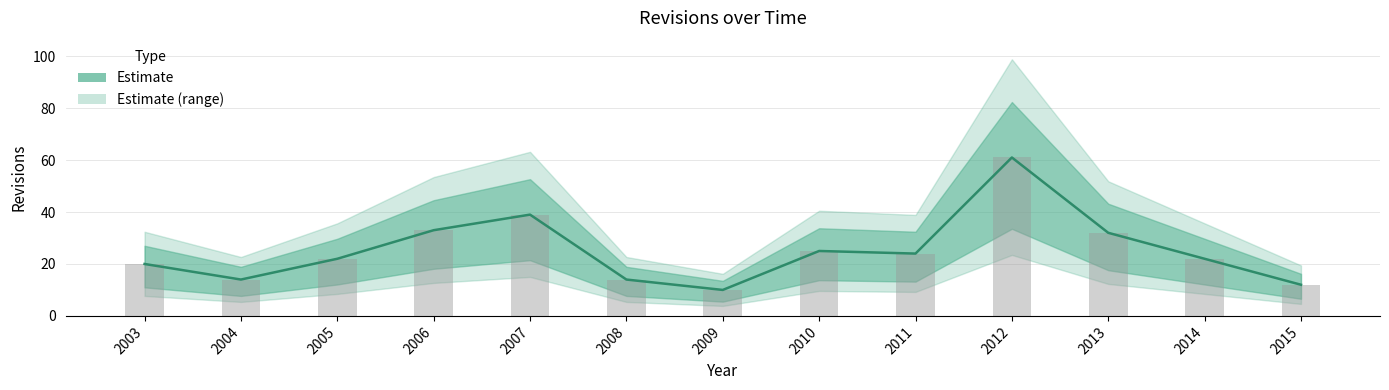

What is the difference between the maximum and minimum values in the revisions series?

51